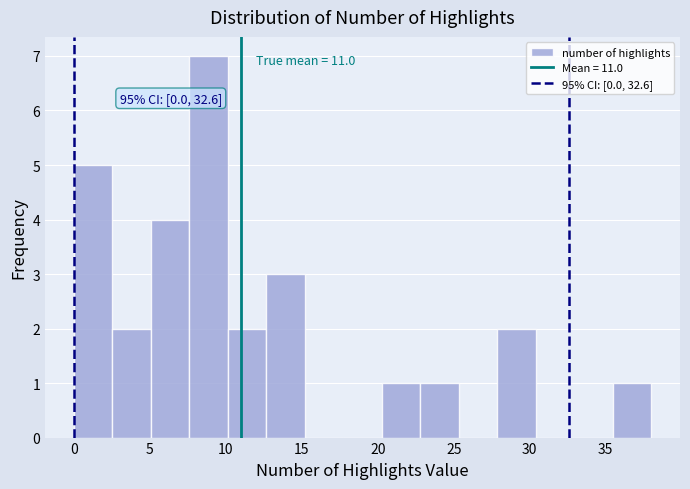

Which range on the x-axis has the tallest bar?

7.5 to 10.0